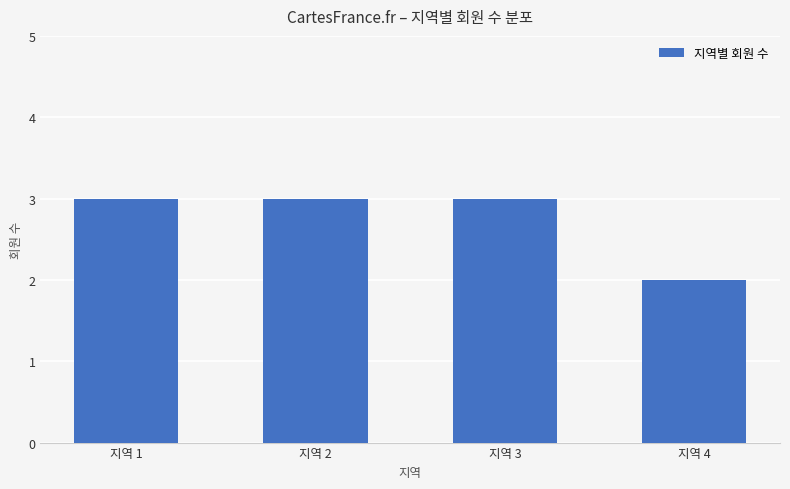

Reading left to right, transcribe all the data shown in this chart.

3	3	3	2